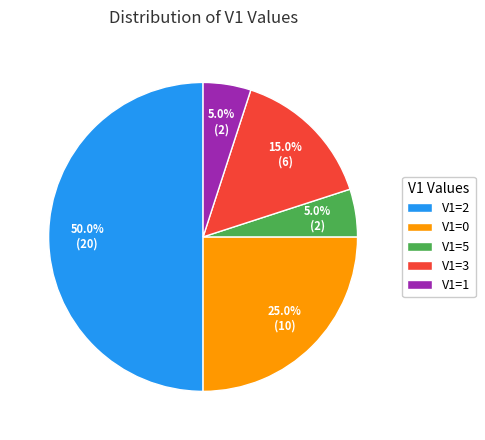

What is the largest slice in the pie chart?

V1=2